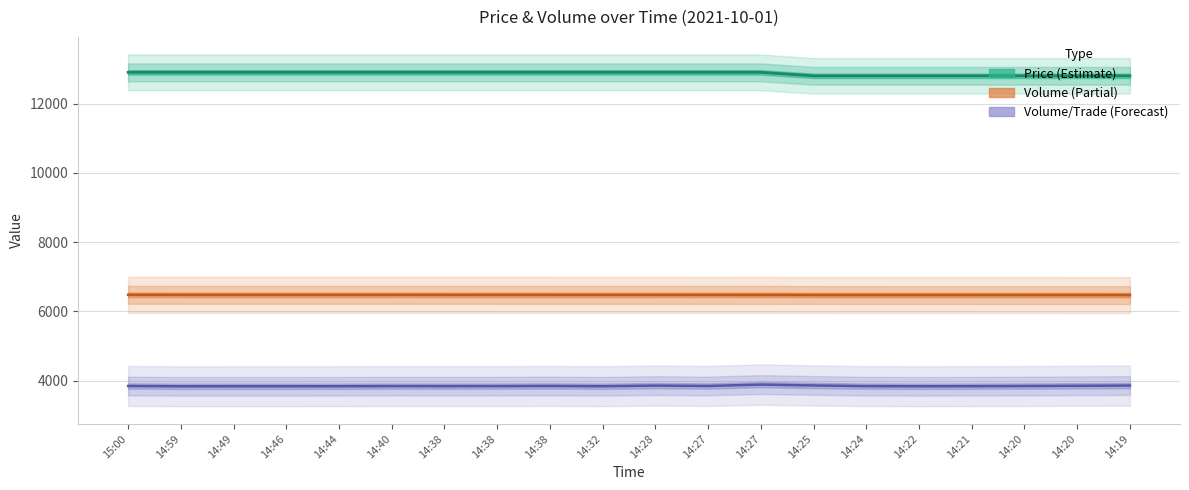

What is the total value across all series at 15:00?

23229.0